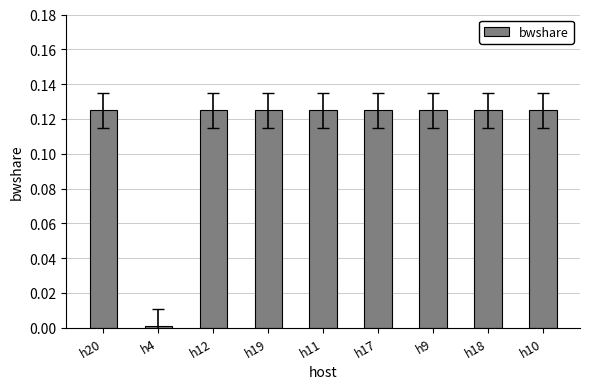

What is the sum of all values?

1.0